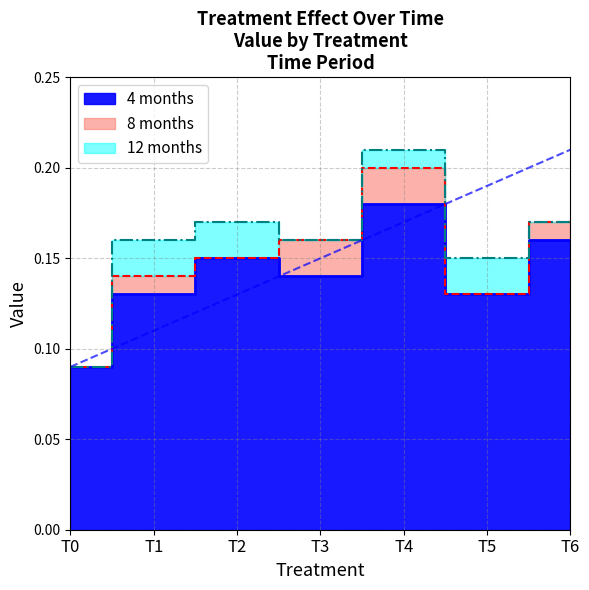

True or false: 4 months has a value of 0.2 at T5.

False